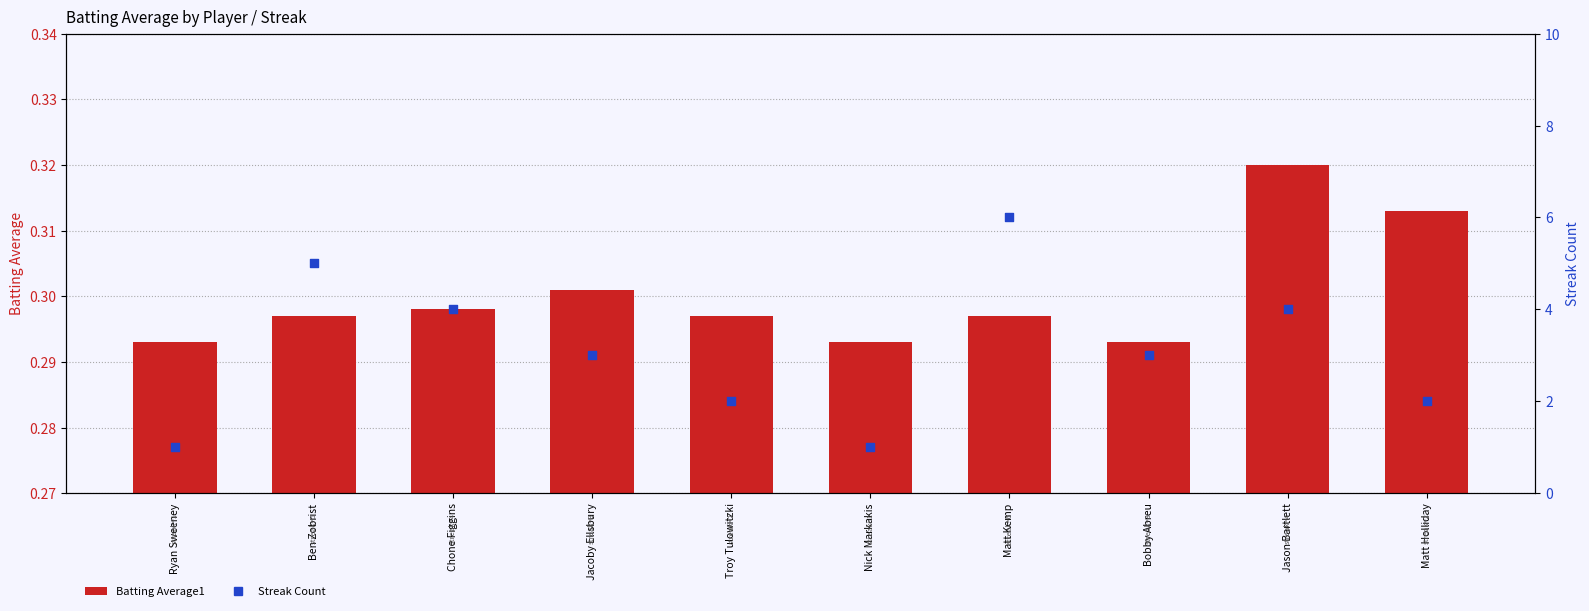

What are all the series names shown in the legend?

Batting Average1, Streak Count